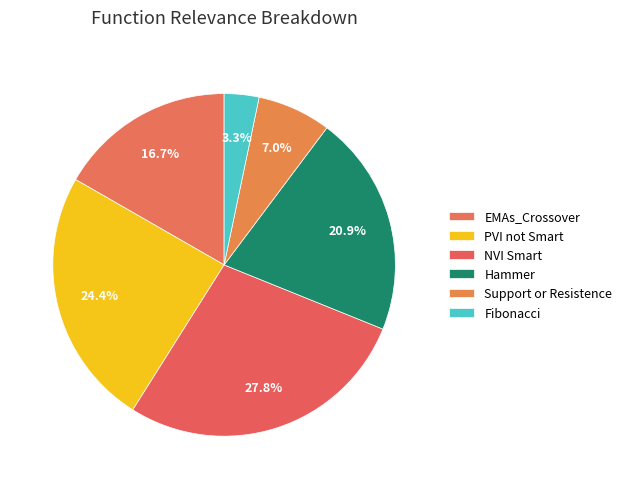

To the nearest percent, what is the average slice percentage?

17%